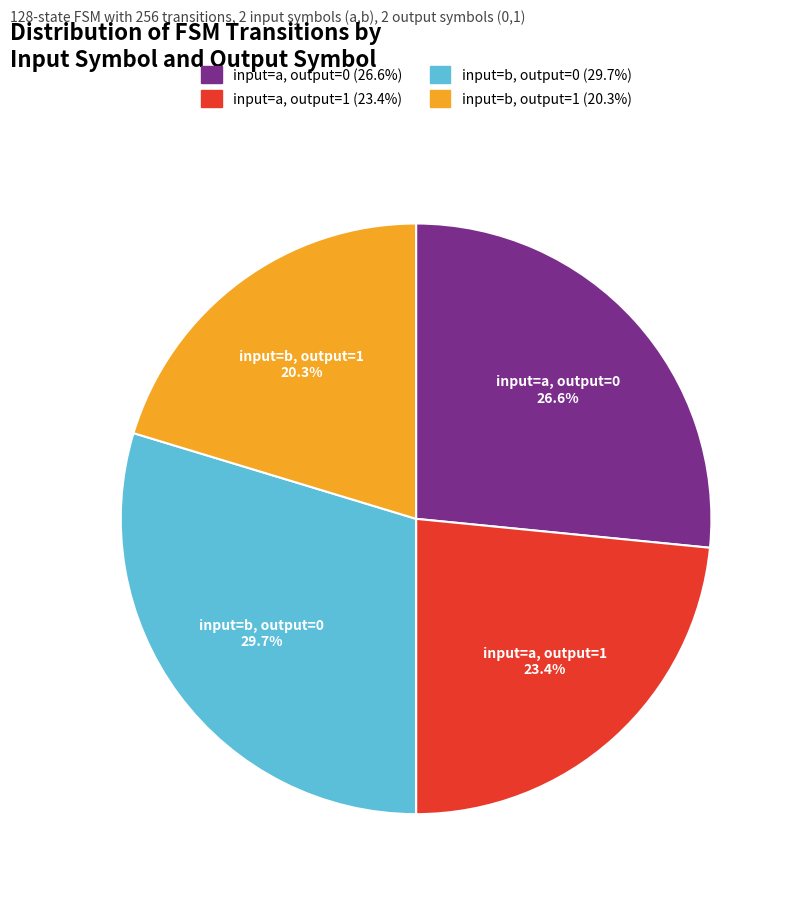

How many segments does this pie chart have?

4